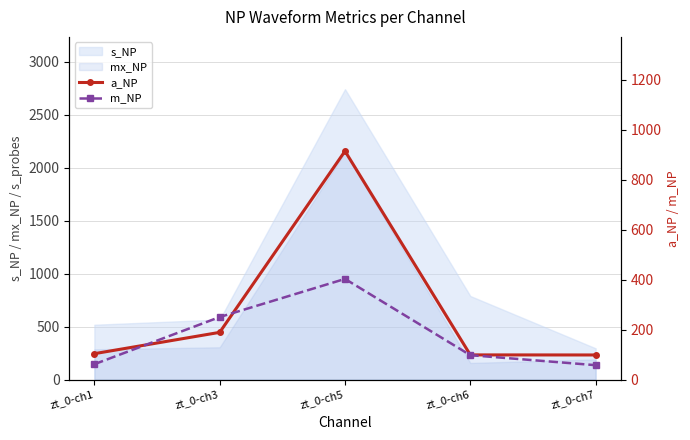

At which category is the sum across all series the highest?

zt_0-ch5